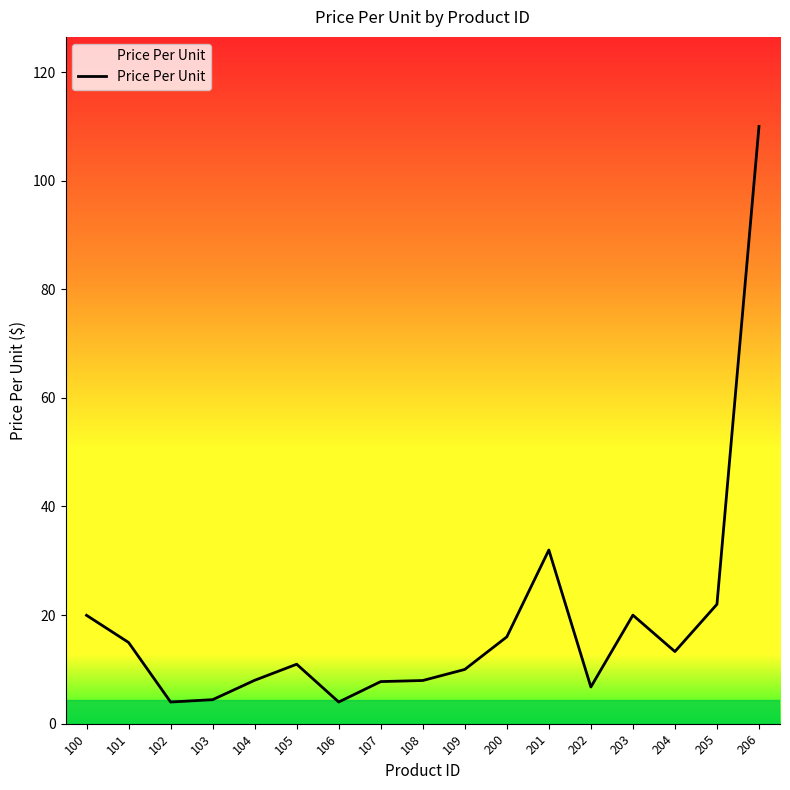

The chart shows a value of 10.9 at 105. True or false?

True